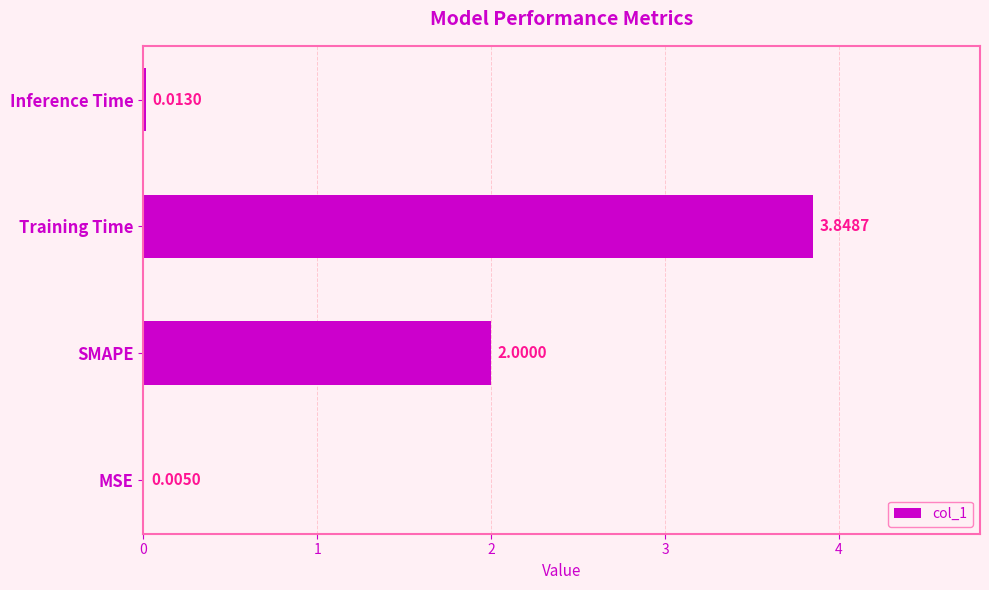

Where is the data nearest to the value 1?

Inference Time